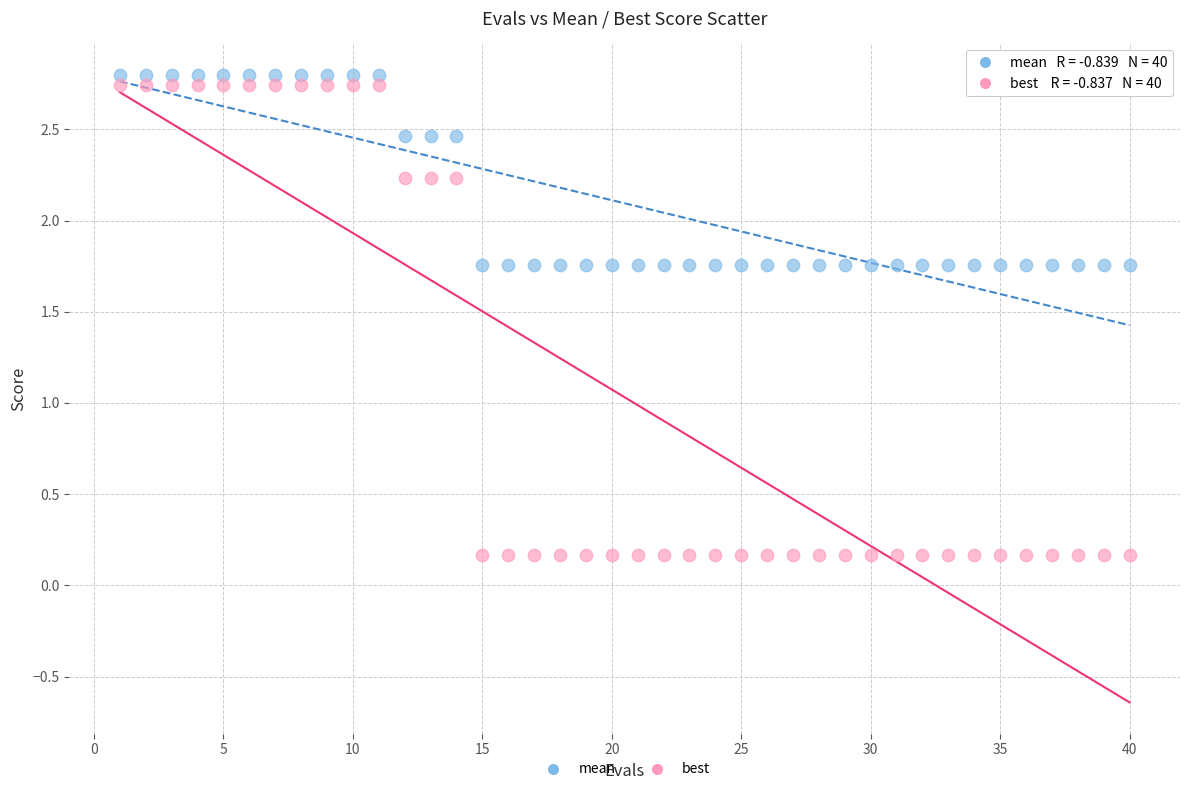

Across all data points, what is the range of Y values (max minus min)?

2.6